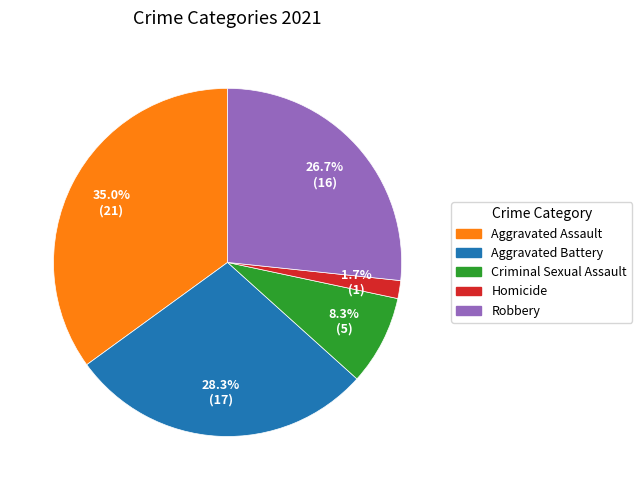

Count the number of slices in the pie.

5